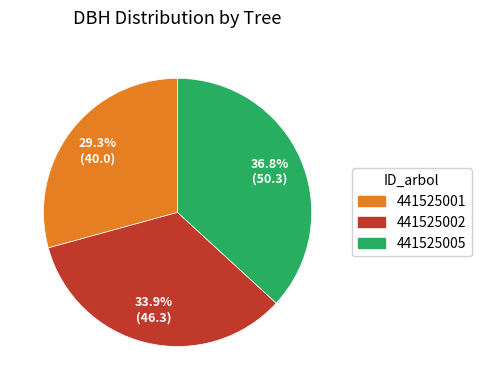

What percentage is NOT represented by 441525002?

66.1%